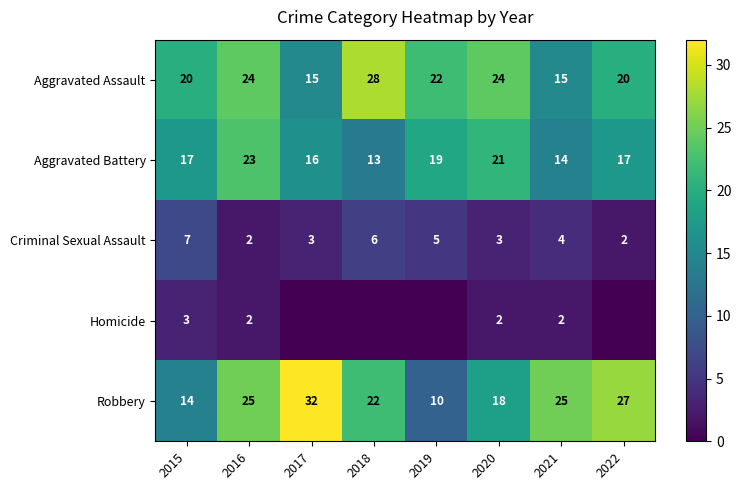

Read the Aggravated Battery value at 2019, to the nearest 10.

20